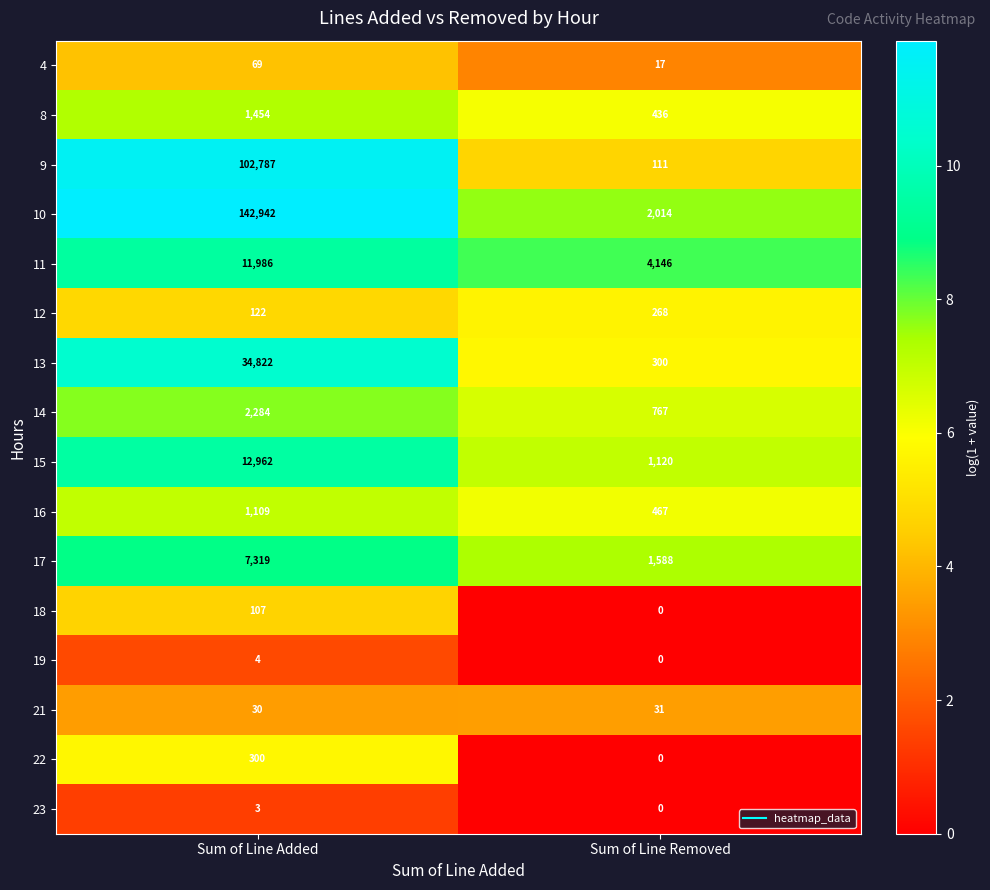

Which category has the highest value across all series?

Sum of Line Added